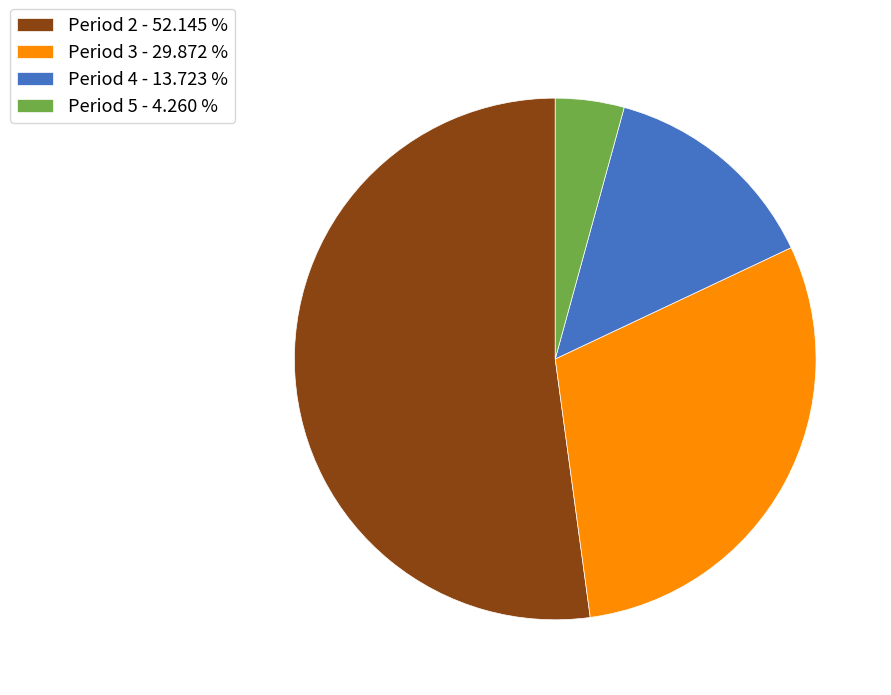

Is the sum of Period 2 - 52.145 % and Period 3 - 29.872 % greater than half?

Yes